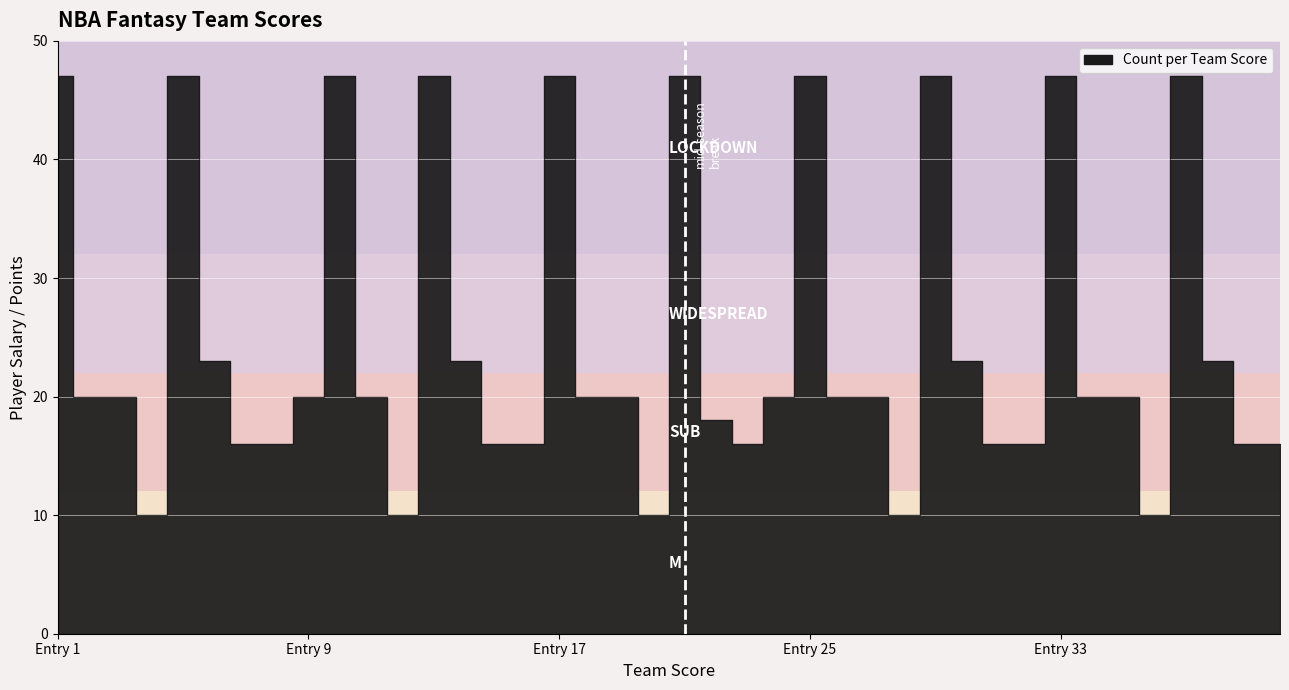

What is the ratio of the value at 20 to the value at Entry 1?

1.0